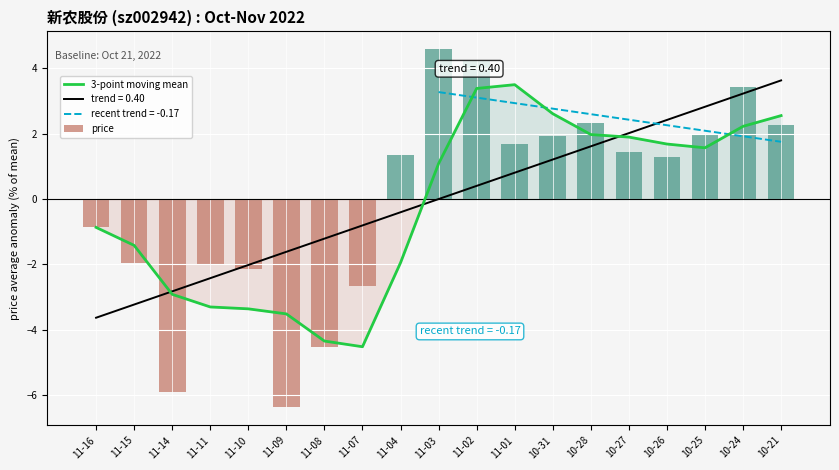

Where is price nearest to the value 0?

11-16